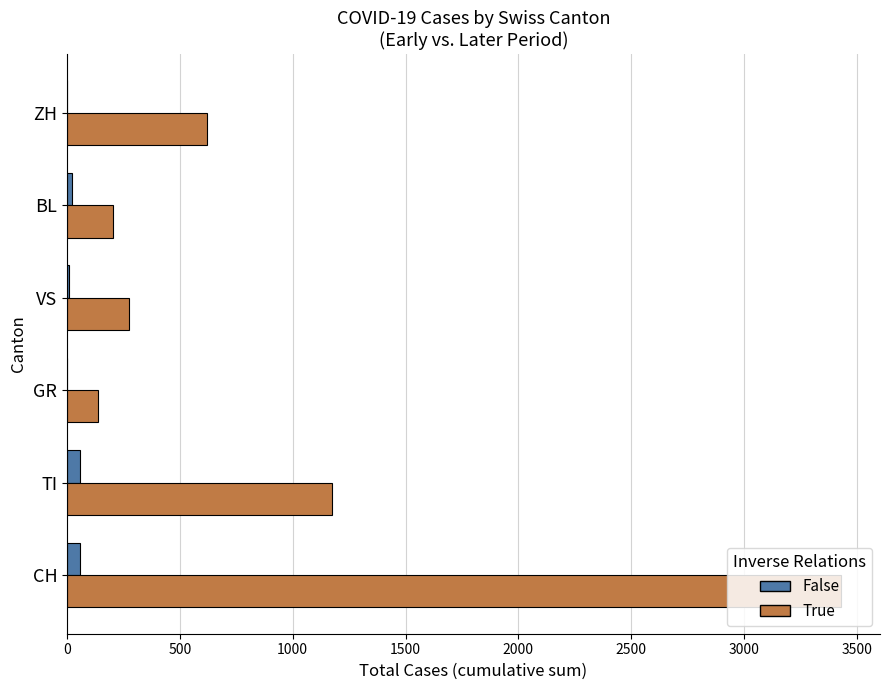

How many series are shown in this chart?

2